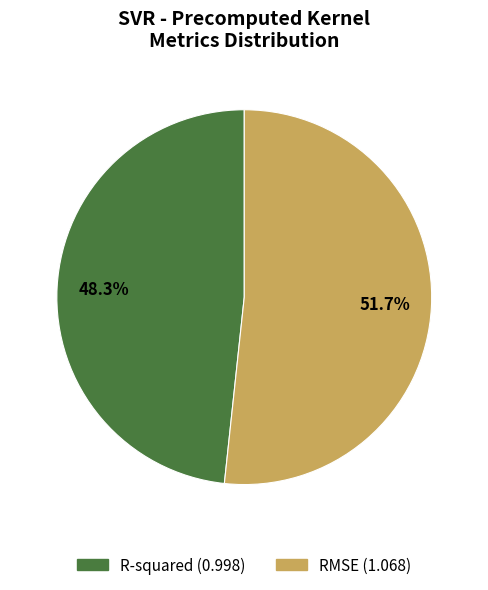

To the nearest percent, what is the difference between the R-squared and RMSE slice percentages?

3%